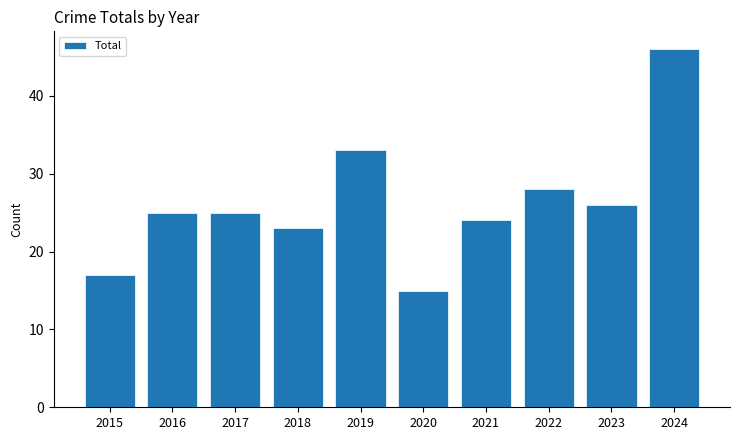

Are the bars horizontal?

No